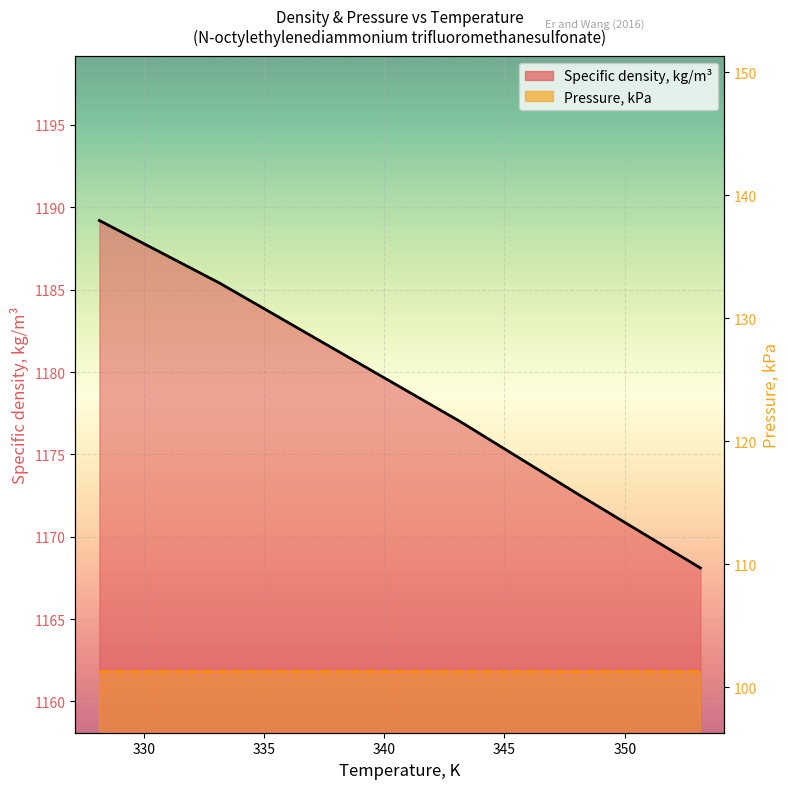

Which has a higher value, 338.15 or 348.15?

338.15